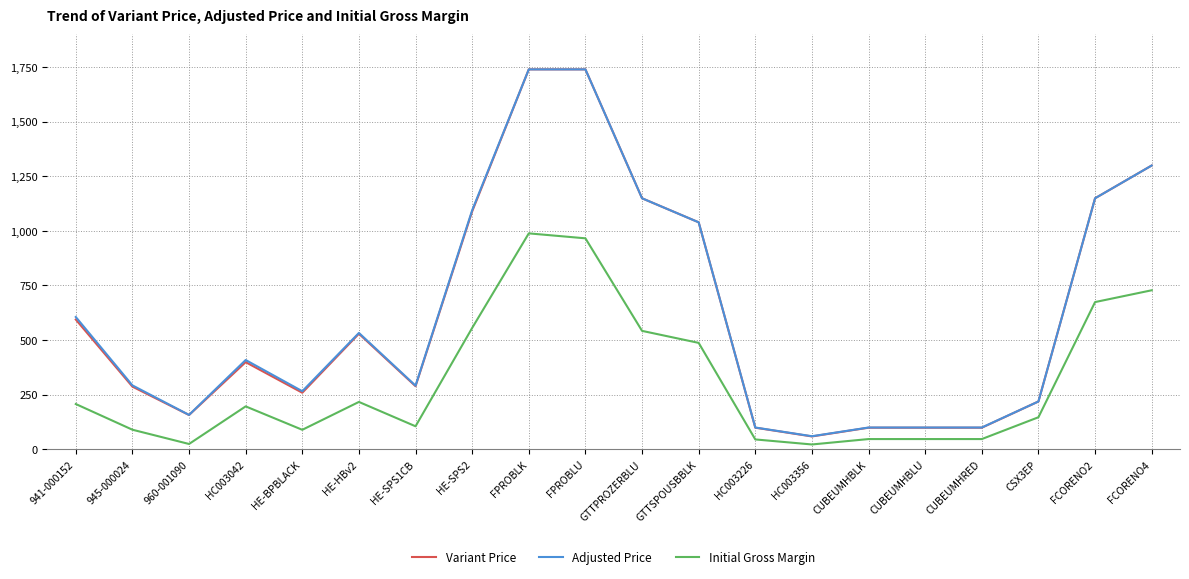

Is the value of Initial Gross Margin at 941-000152 greater than the value of Adjusted Price at HC003226?

Yes